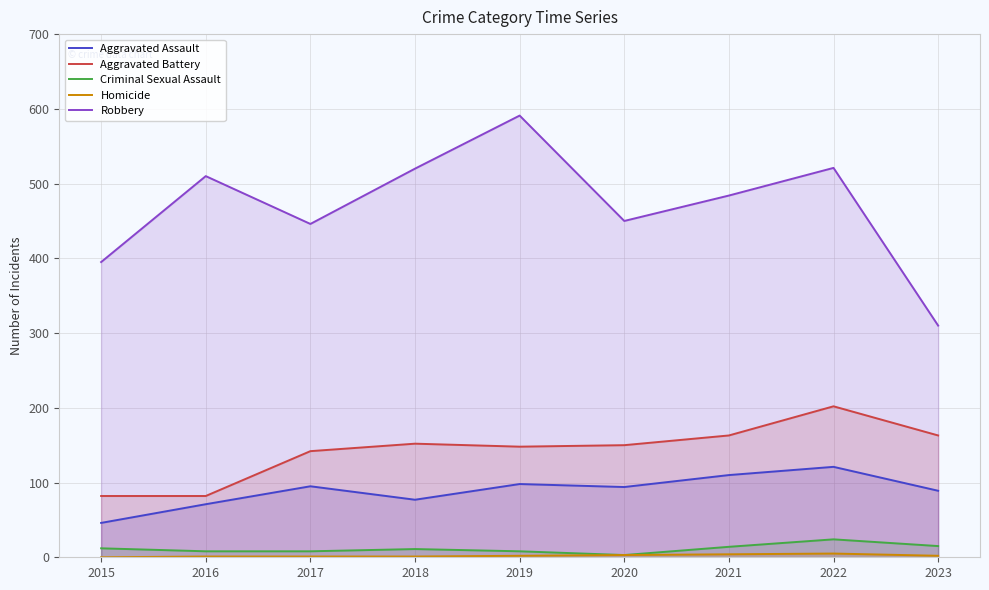

Rank the series at 2015 from highest to lowest value.

Robbery, Aggravated Battery, Aggravated Assault, Criminal Sexual Assault, Homicide